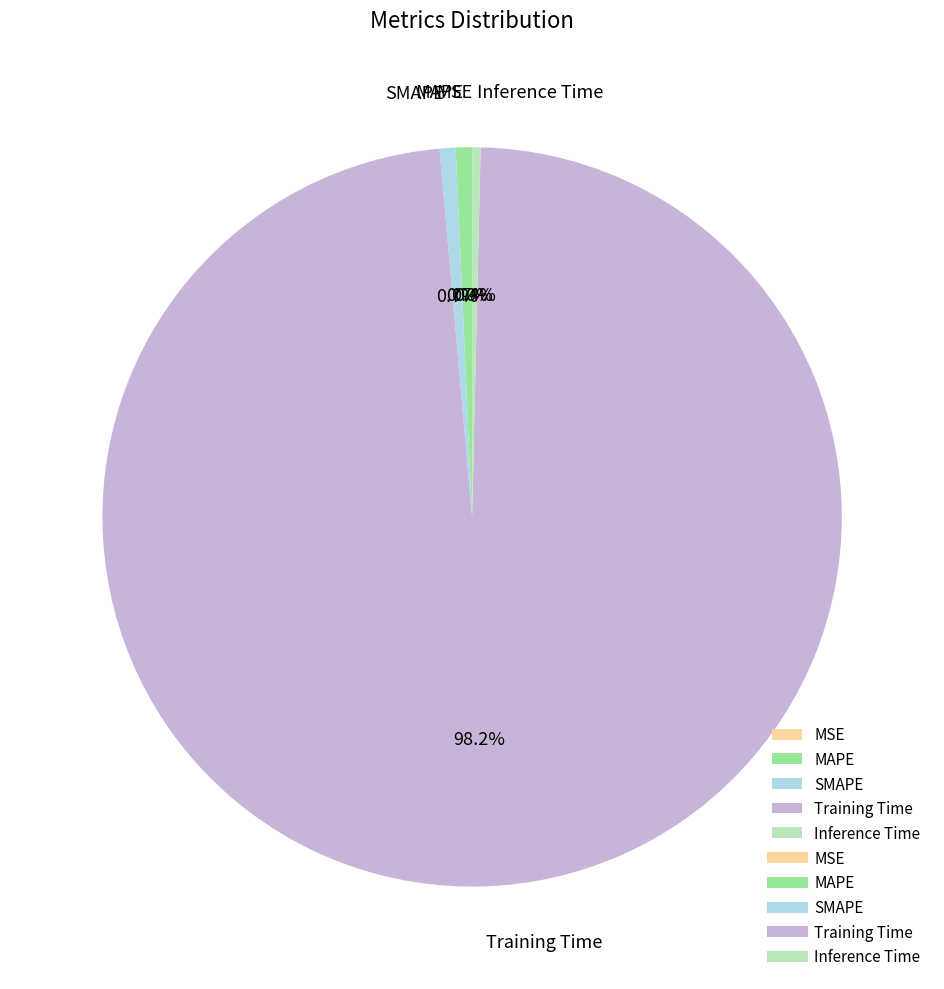

What percentage do Inference Time and MAPE together represent?

1.1%